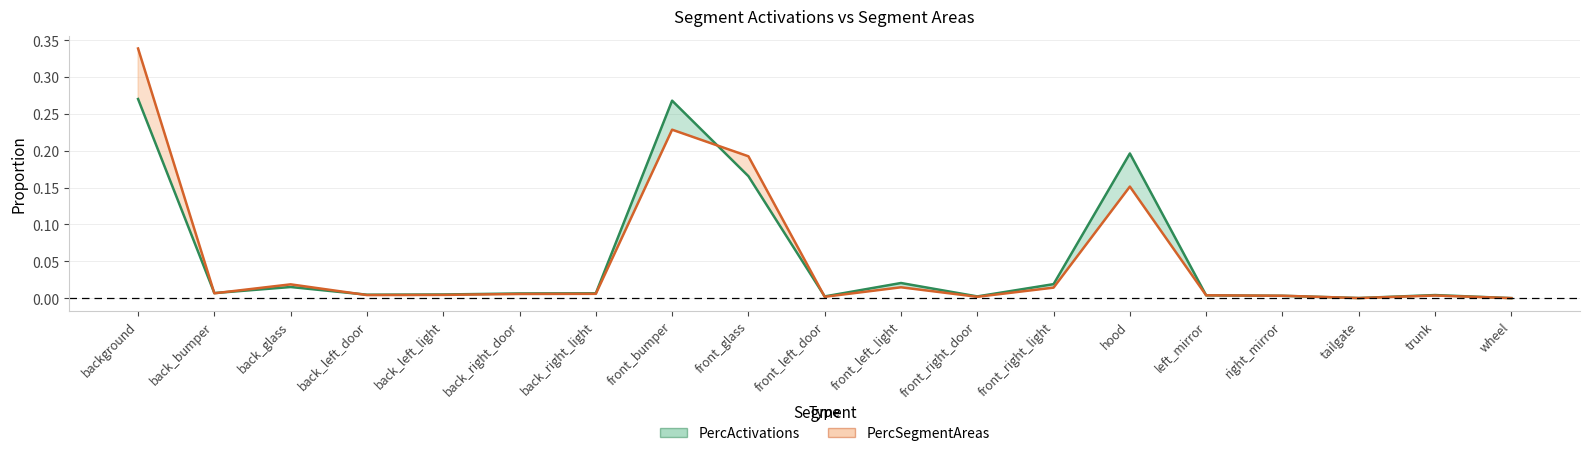

How many times do PercSegmentAreas and PercActivations cross each other?

8